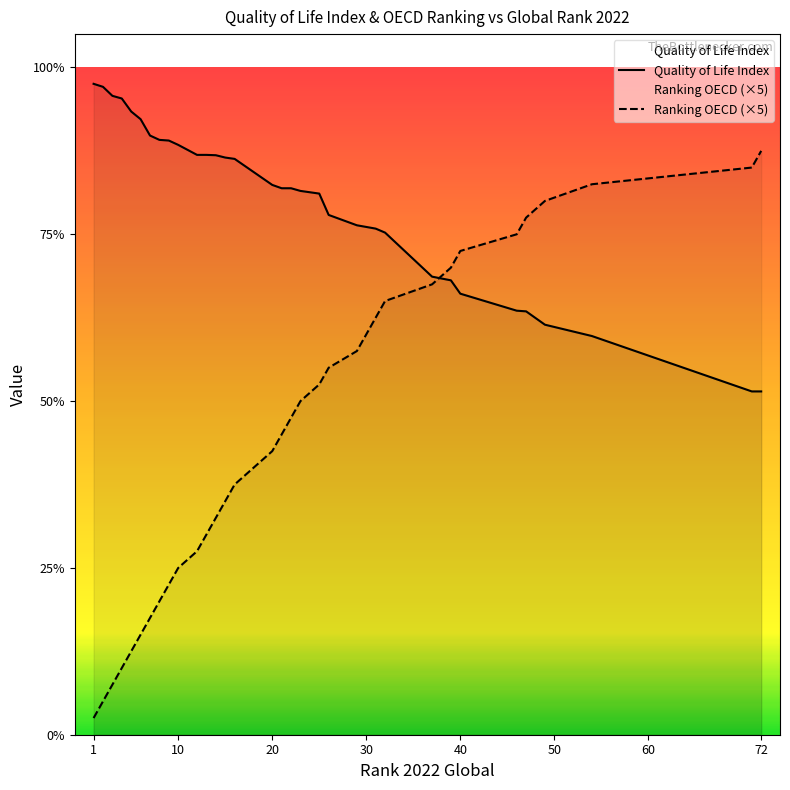

Which series has the largest total across all categories?

Quality of Life Index